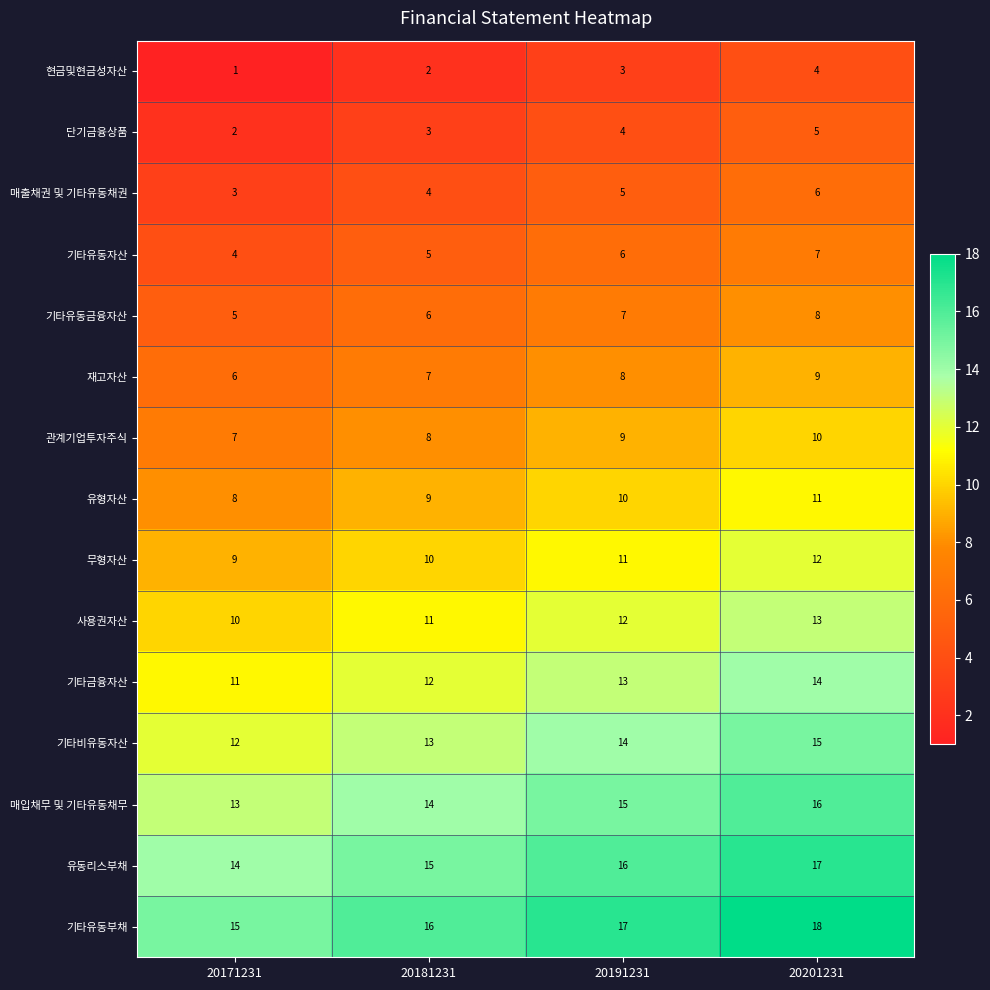

What is the total value across all series at 20171231?

120